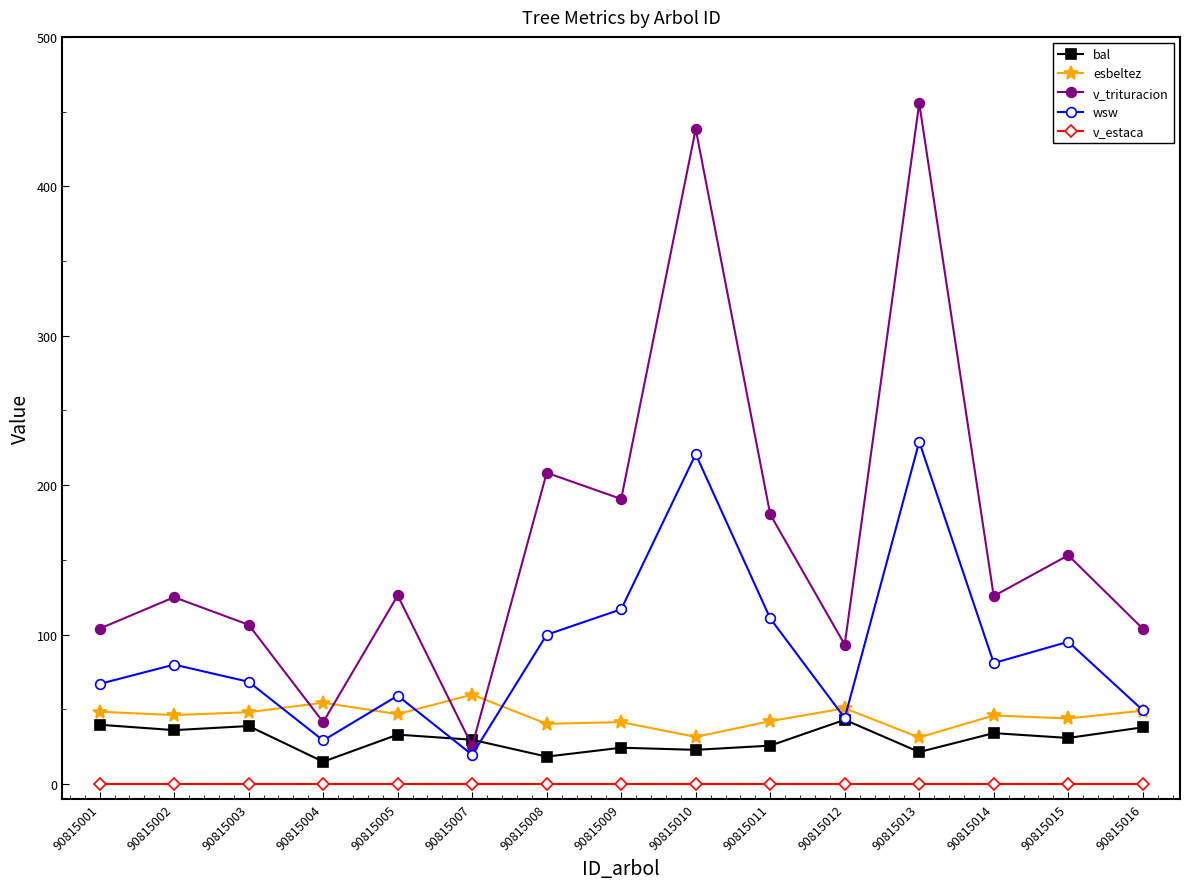

At 90815008, list the series in order from smallest to largest.

v_estaca, bal, esbeltez, wsw, v_trituracion